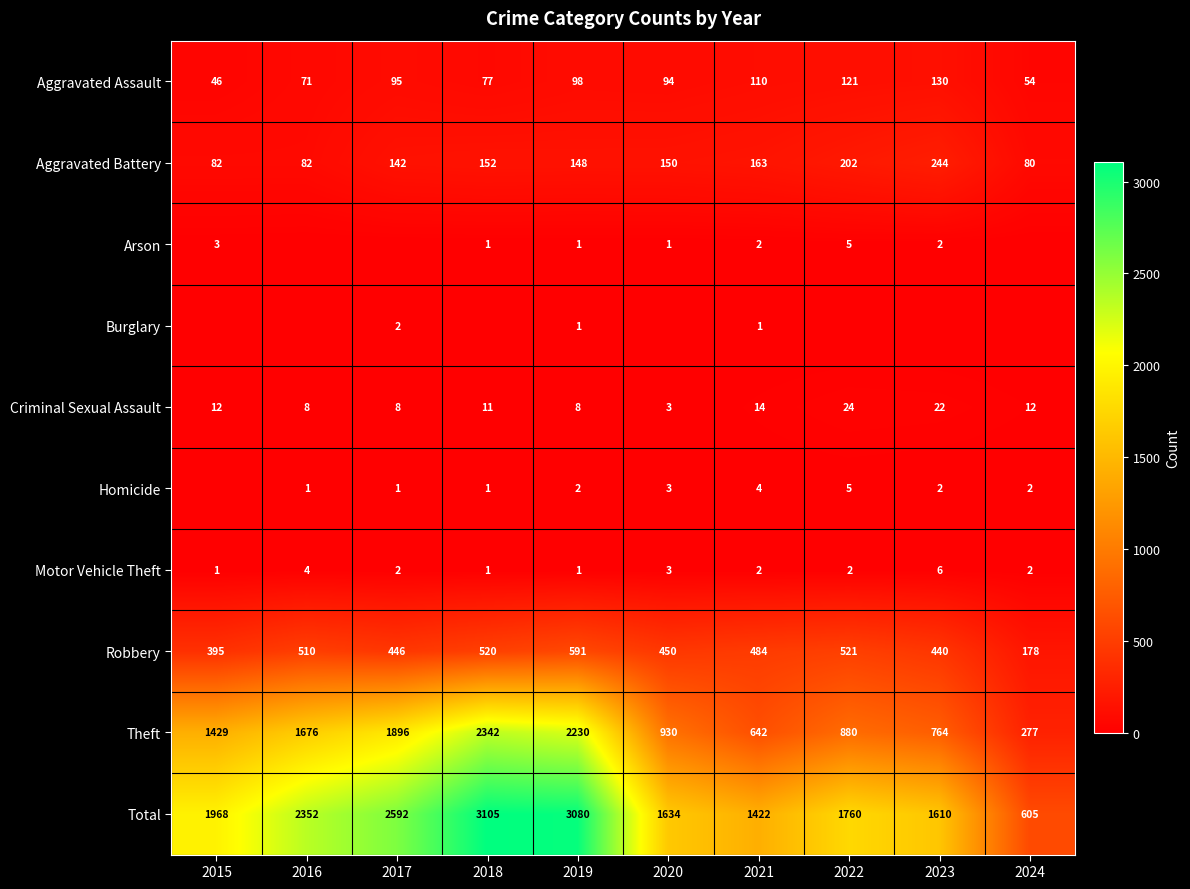

Is the value of Aggravated Assault at 2016 greater than the value of Robbery at 2017?

No